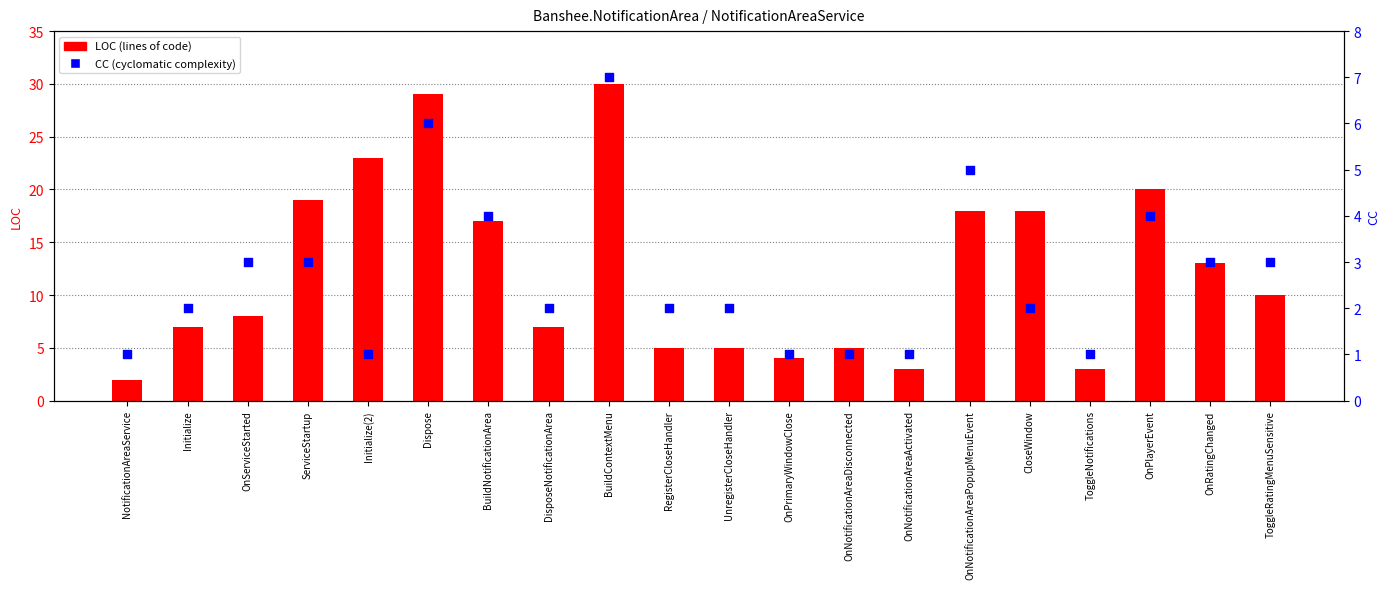

At how many categories does at least one series exceed 5?

13